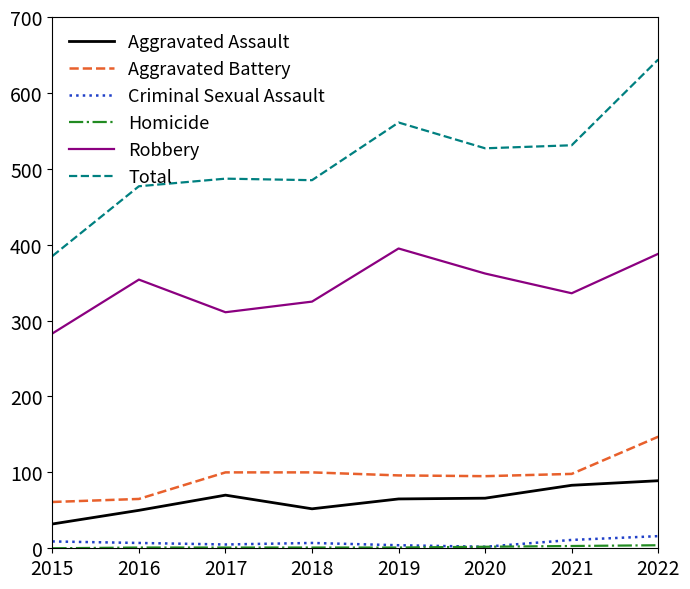

Where does the Aggravated Battery series first go above 98?

2017